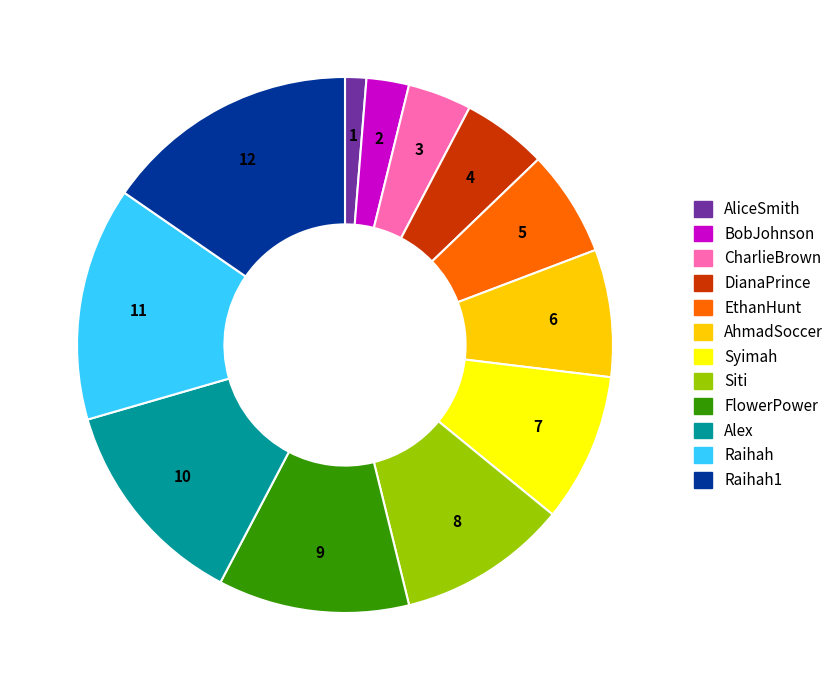

Count the number of slices in the pie.

12